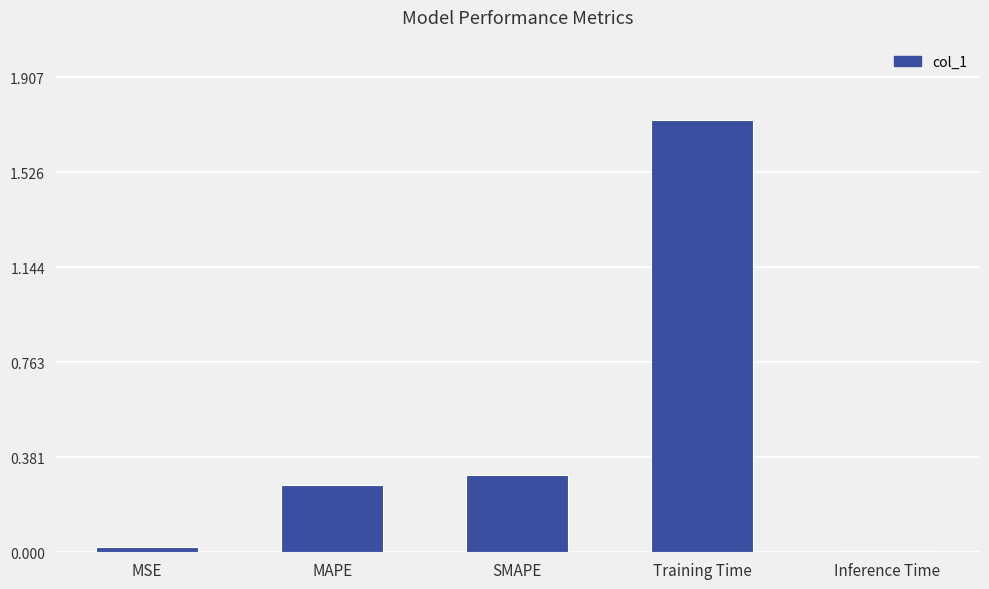

Which has a higher value, Training Time or MAPE?

Training Time